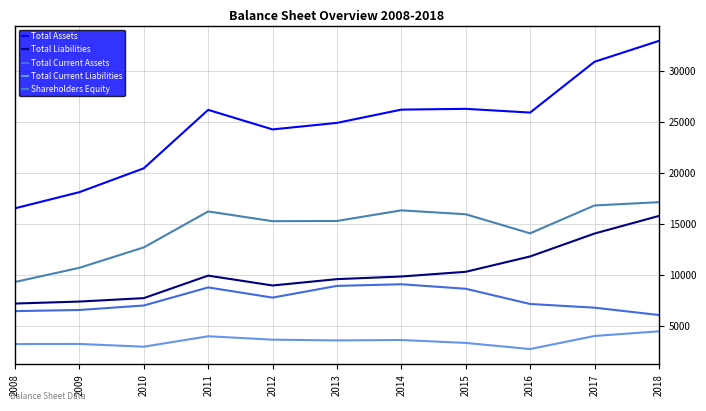

True or false: Shareholders Equity has a value of 16260 at 2011.

True